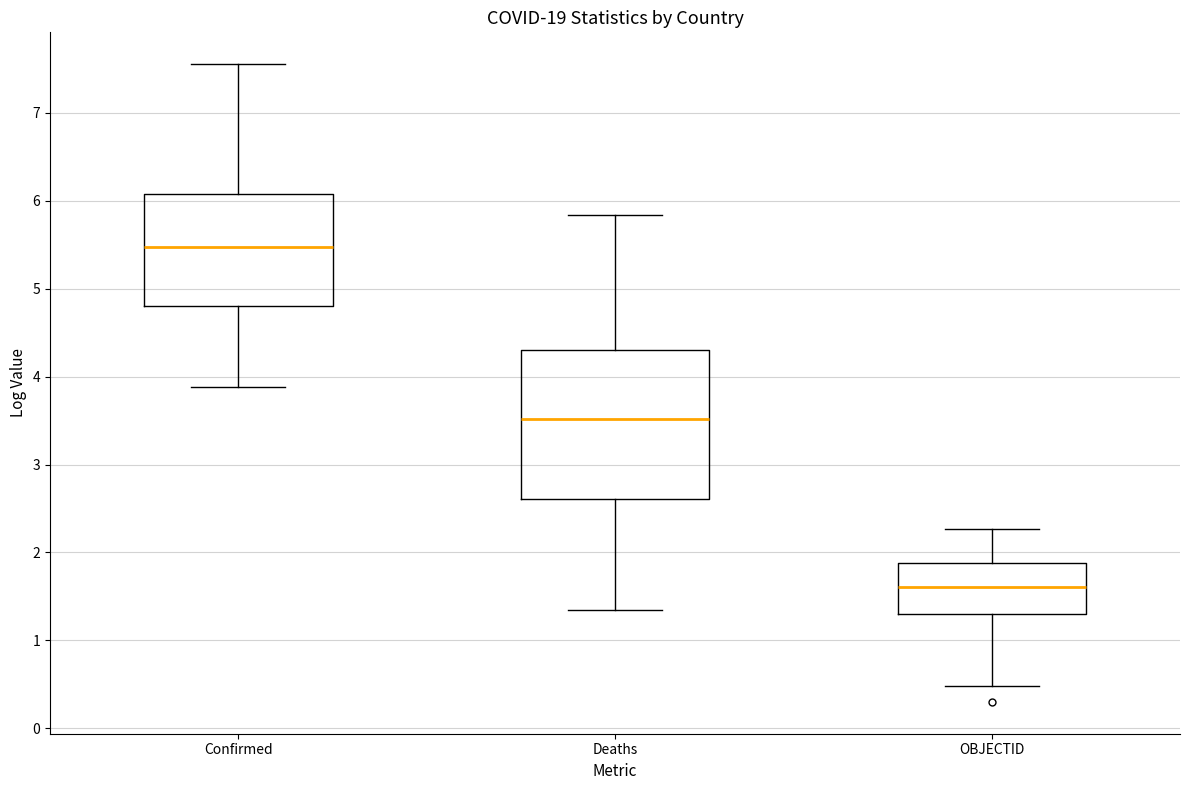

Which box's median line is the highest?

Confirmed